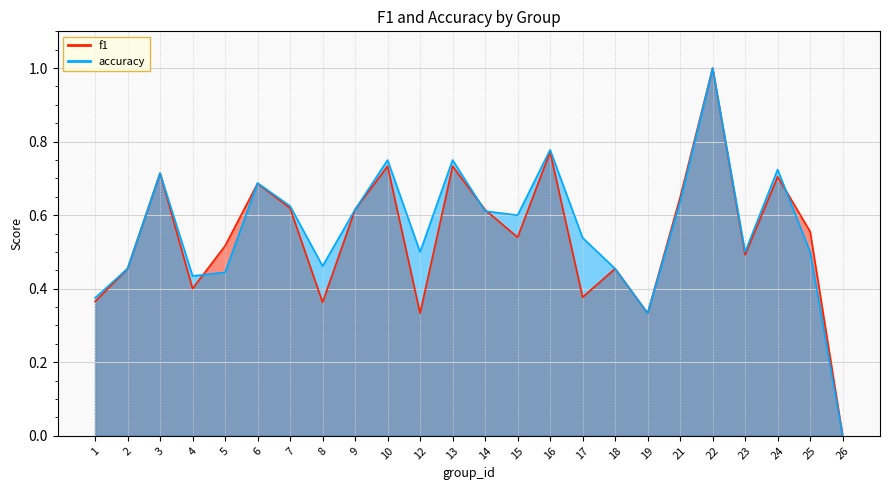

What is the total value across all series at 25?

1.1